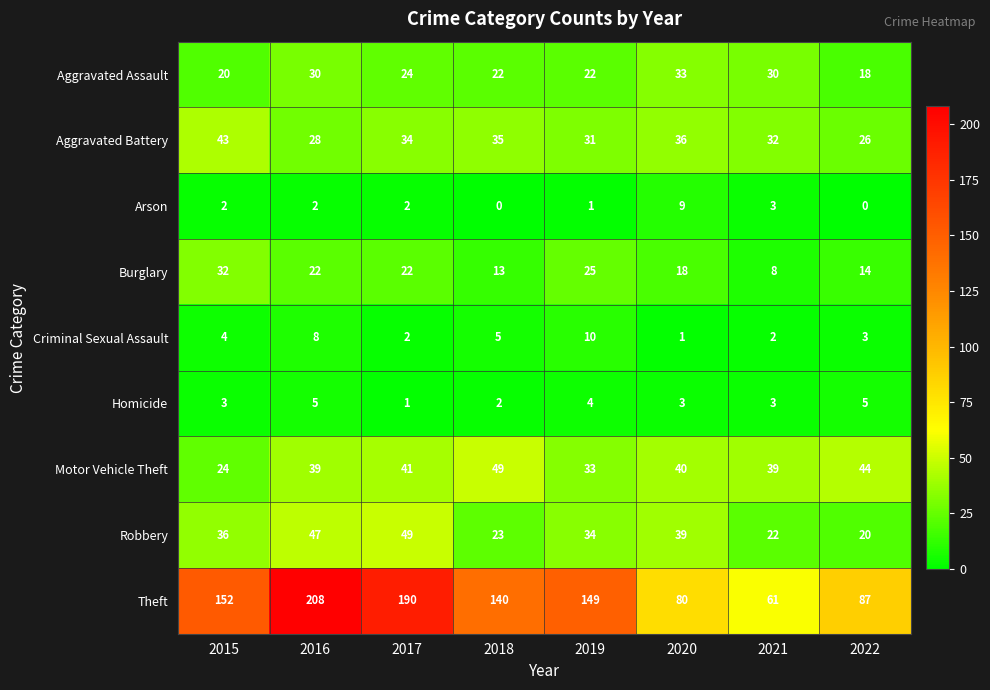

At how many categories does at least one series exceed 109?

5